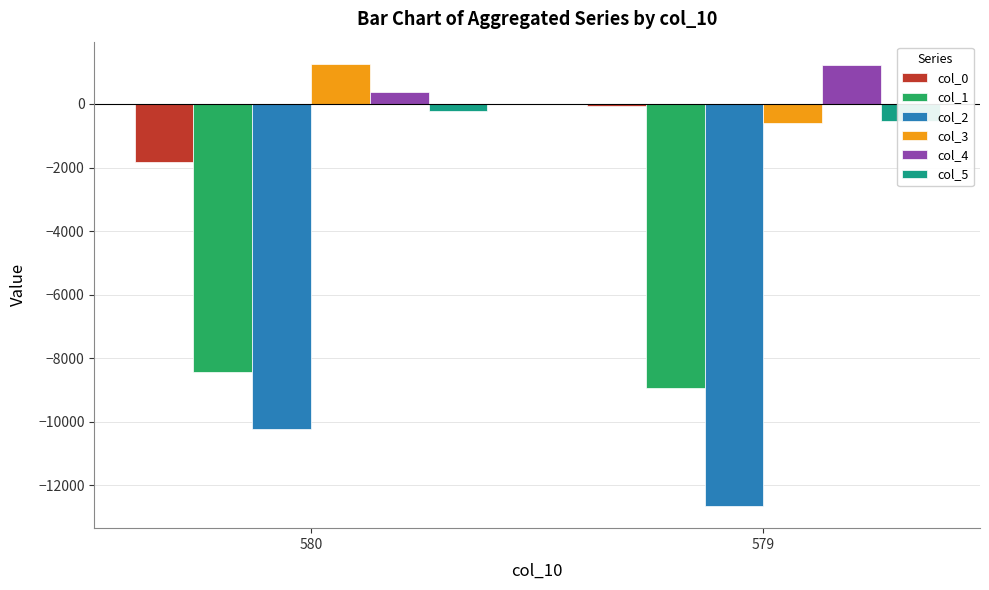

Rank the categories by col_4 value from highest to lowest.

579, 580